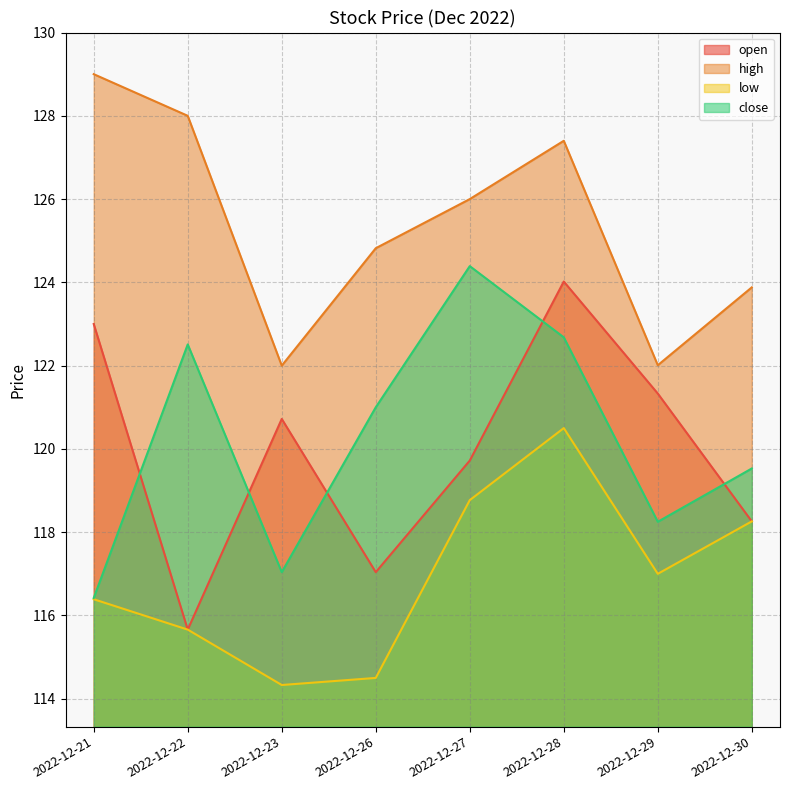

True or false: close has more than 1 points higher than both neighbors.

True